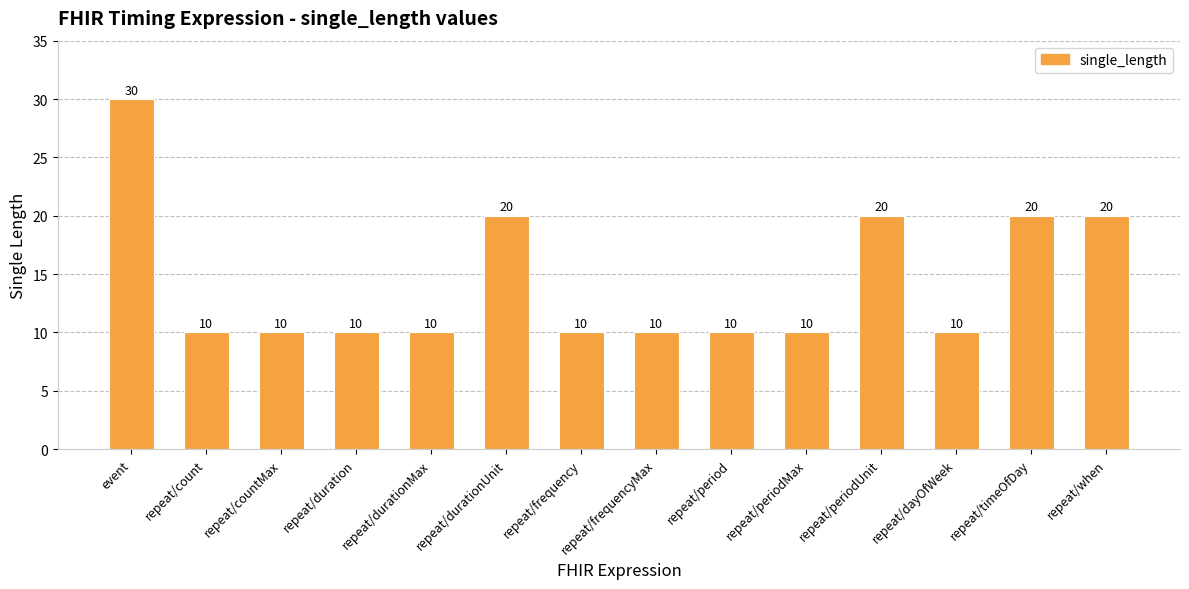

Between repeat/periodUnit and repeat/periodMax, which is larger?

repeat/periodUnit